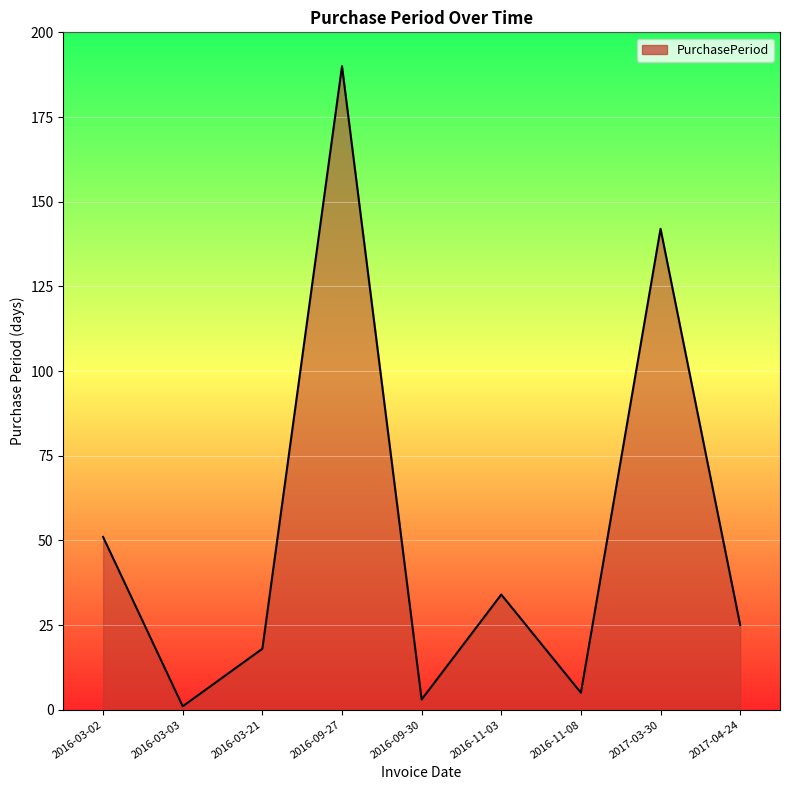

True or false: the data shows 243 at 2017-03-30.

False